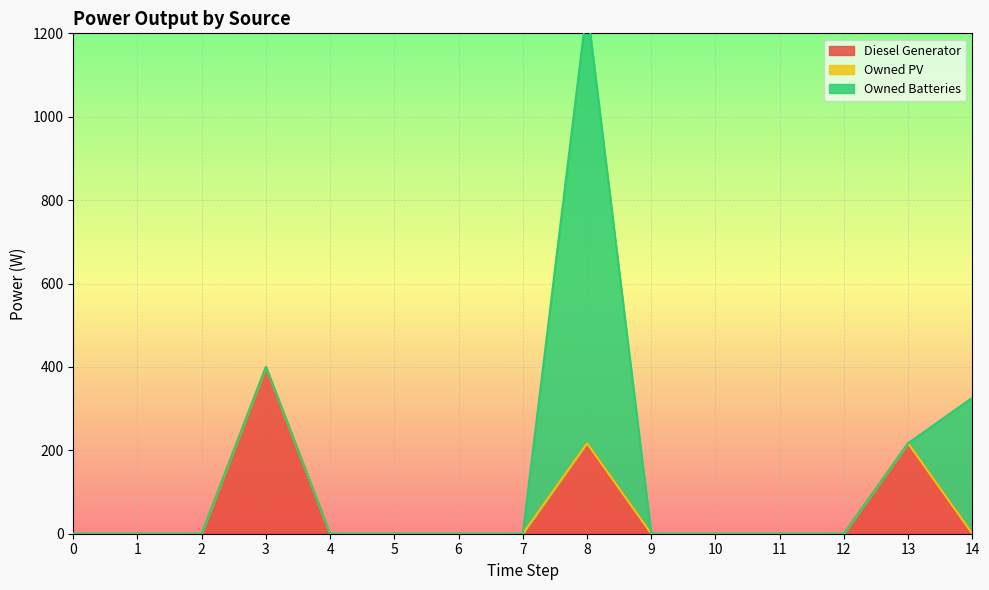

What is the greatest value displayed?

1048